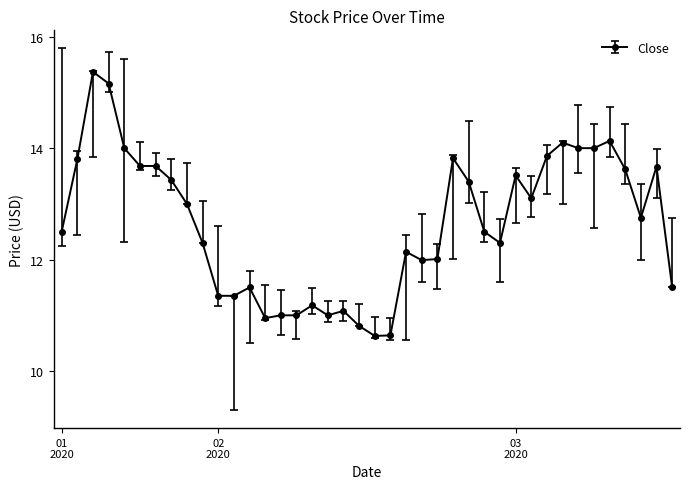

True or false: there are more than 0 points higher than both neighbors.

True